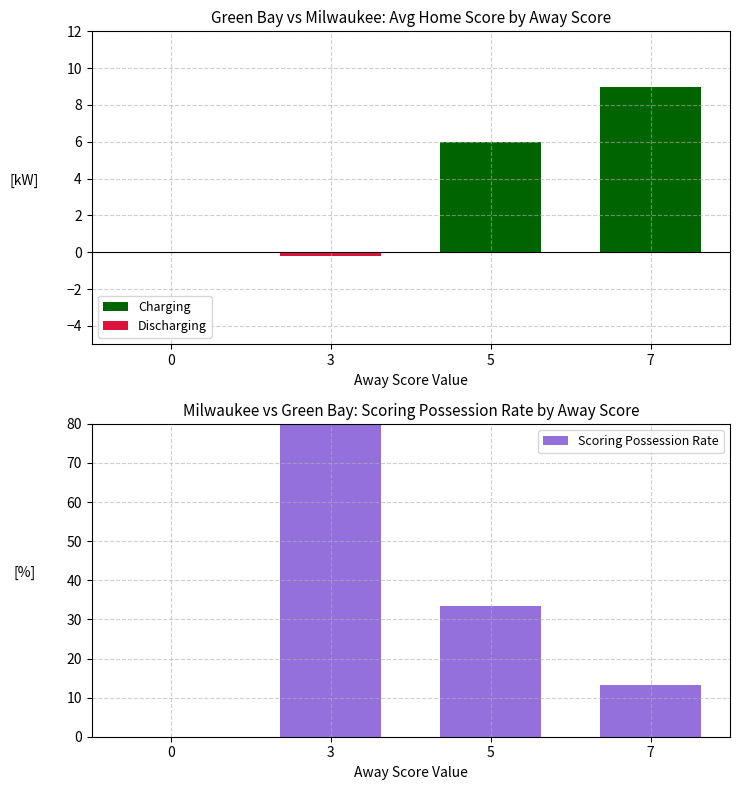

What is the highest value of the Scoring Possession Rate series?

100.0